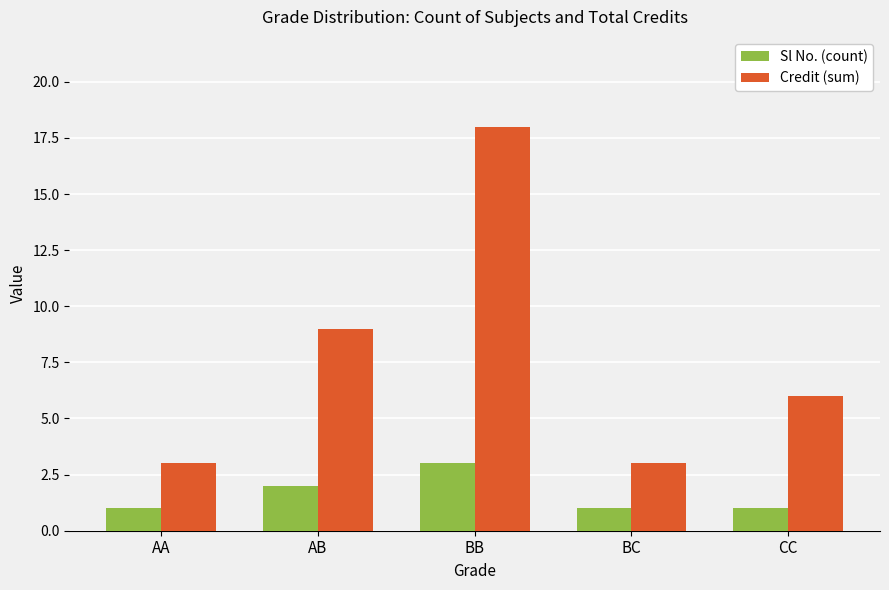

What are all the series names shown in the legend?

Sl No. (count), Credit (sum)